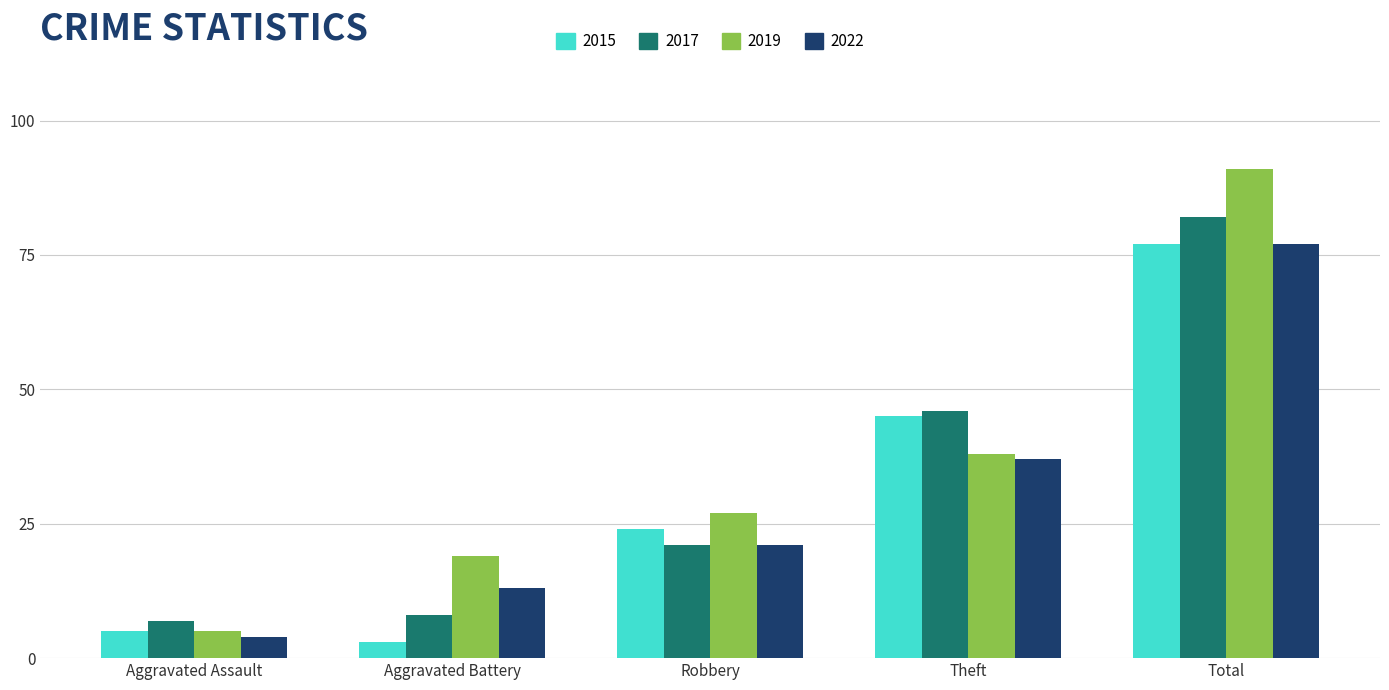

How many bars are there in total?

20